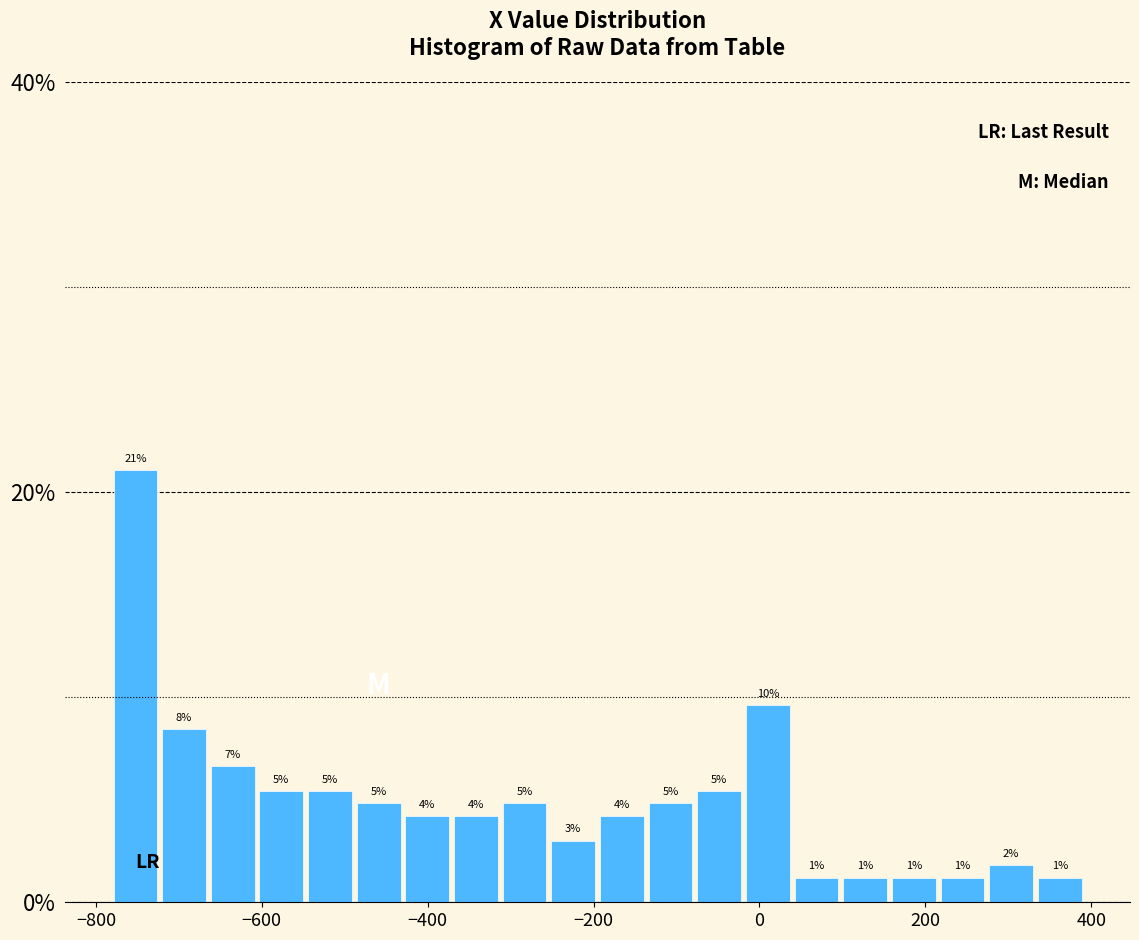

Read against the x-axis, roughly where is the centre of the tallest bar?

-760